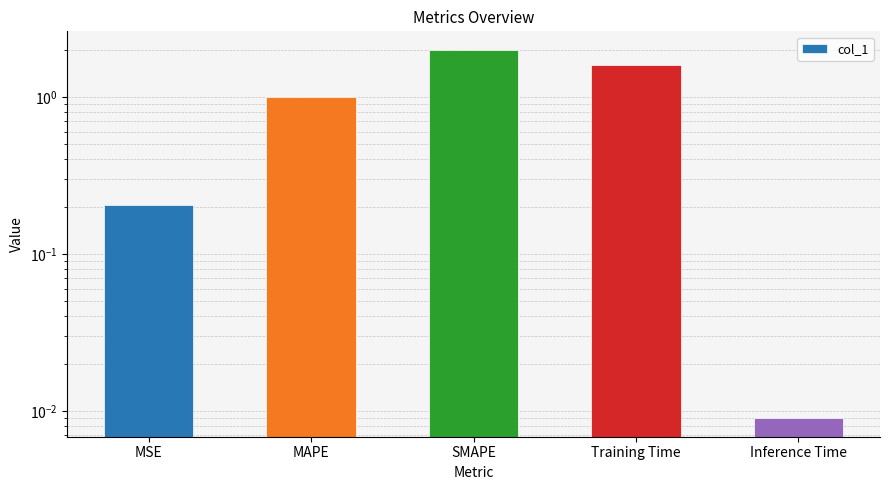

The chart shows a value of 0.2 at MSE. True or false?

True